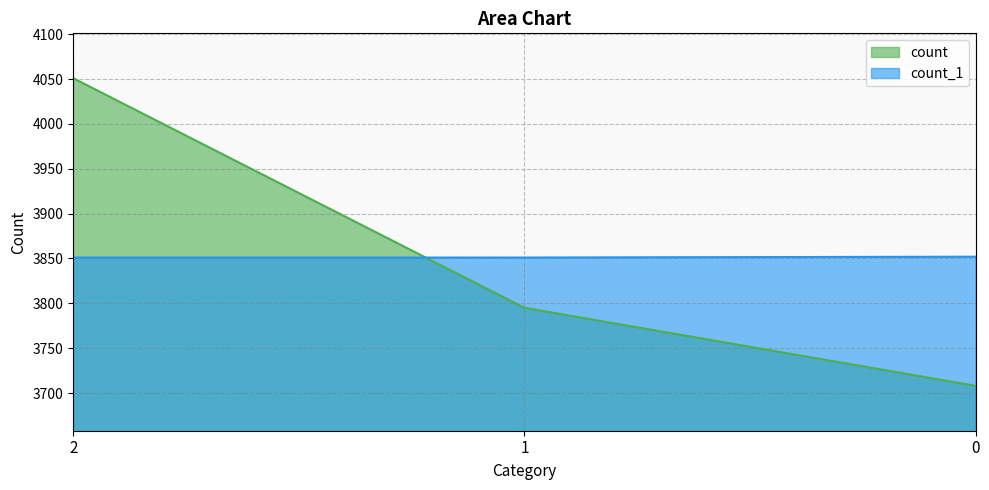

The count series shows 4051 at 2. True or false?

True